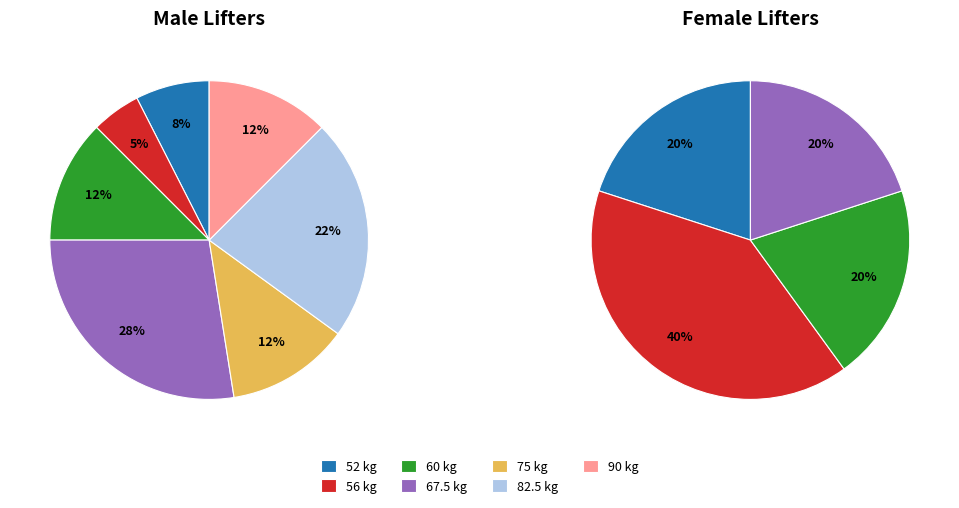

To the nearest percent, what is the average slice percentage?

14%